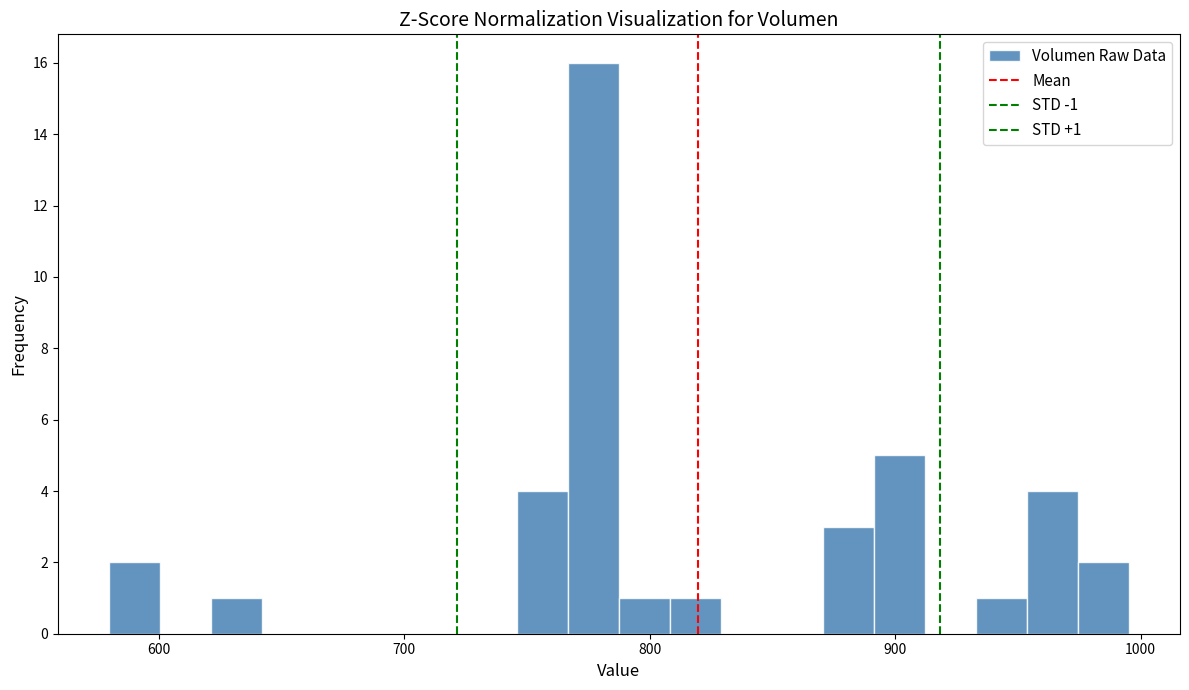

Read against the x-axis, roughly where is the centre of the tallest bar?

780